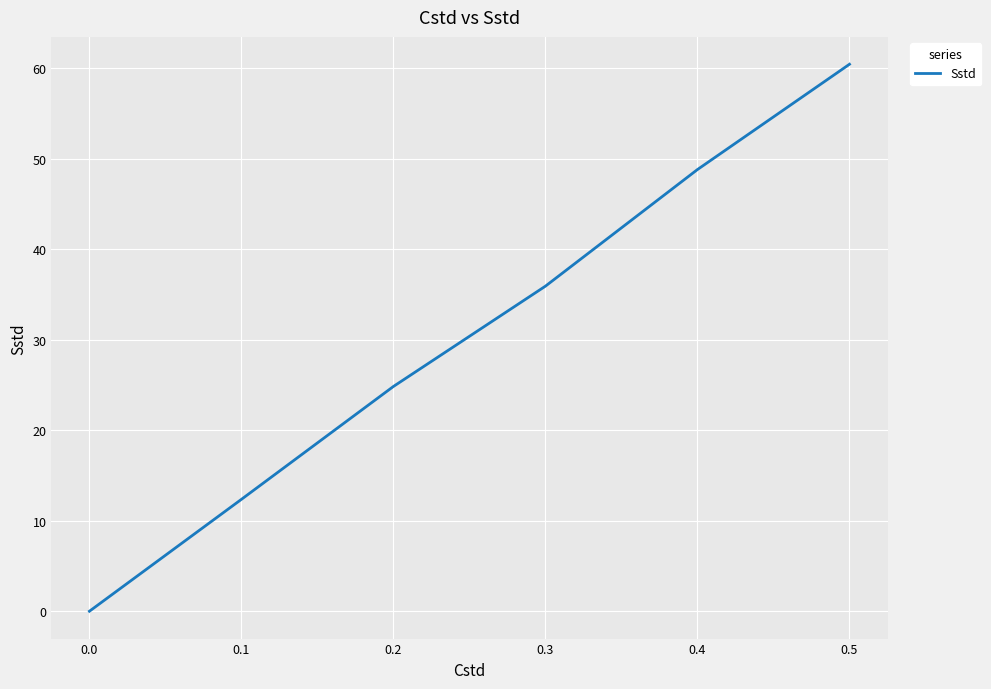

What is the change in value from 0.1 to 0.4?

+36.4